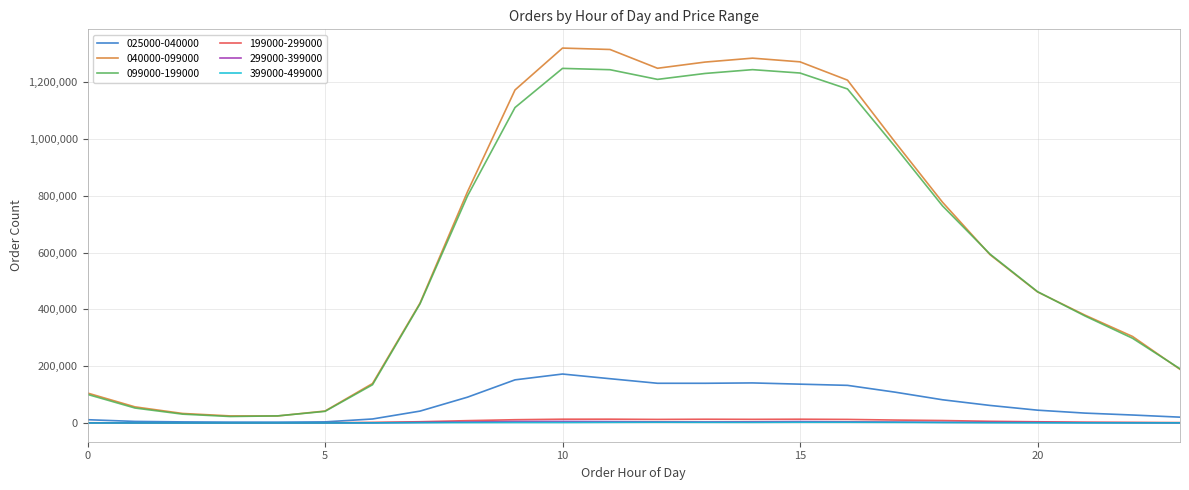

Which series has the widest spread of values?

040000-099000